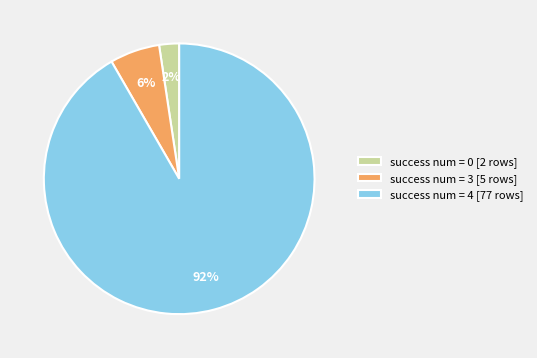

Which has a higher value, success num = 0 [2 rows] or success num = 3 [5 rows]?

success num = 3 [5 rows]